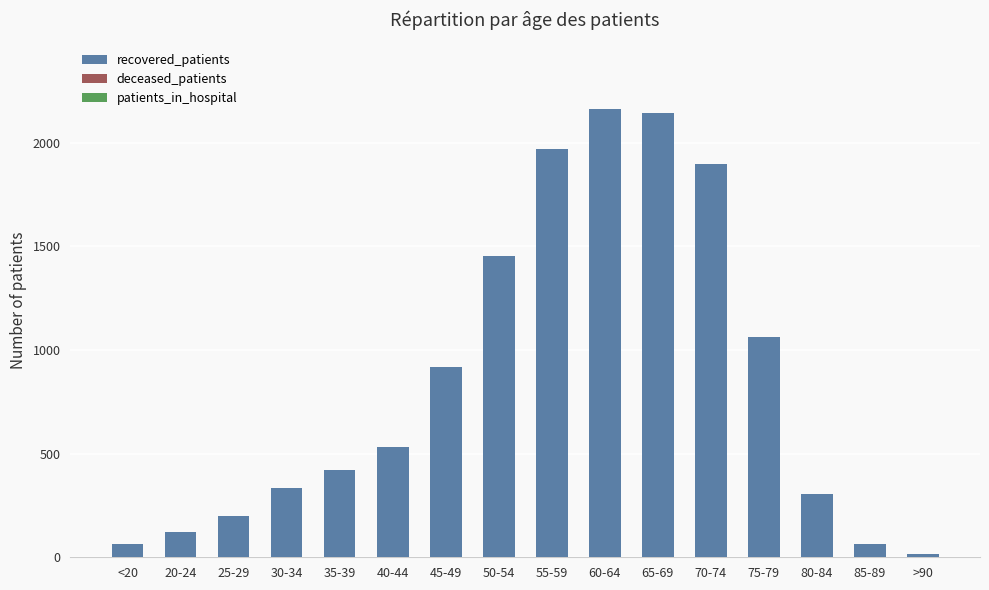

Are the bars horizontal?

No